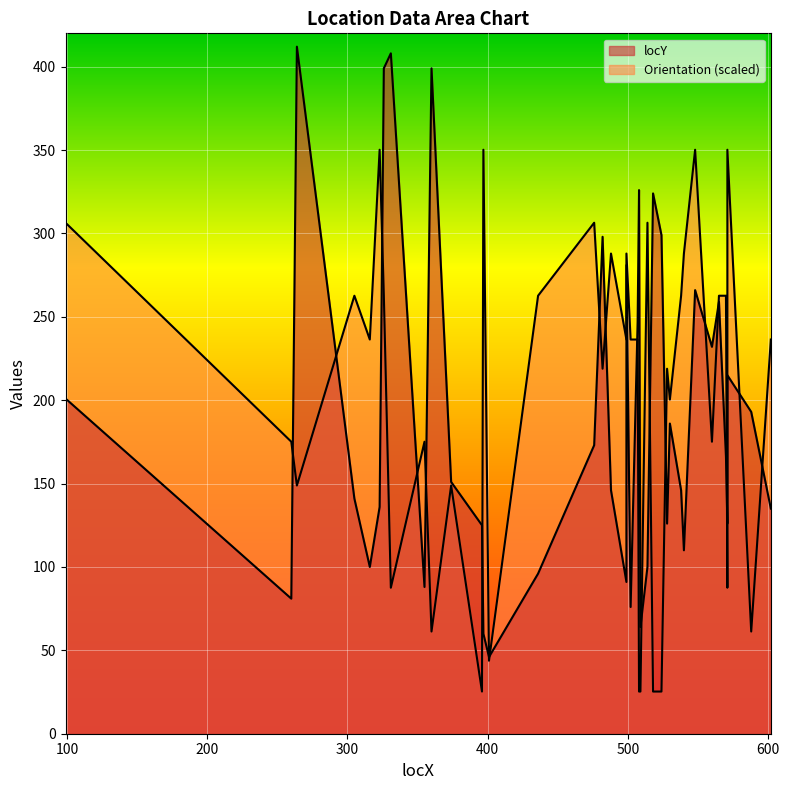

What is the minimum value for Orientation?

25.3